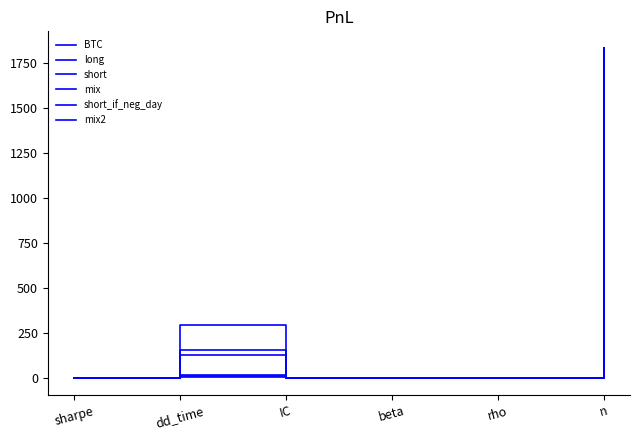

Reading left to right, extract all data points from this chart.

BTC: 0.8	295.0	0.0	1.0	1.0	1833.0
long: 2.7	18.0	2.8	0.1	0.3	1833.0
short: 0.9	155.0	2.2	-0.2	-0.5	1833.0
mix: 3.2	10.0	3.7	0.0	0.1	1833.0
short_if_neg_day: 2.1	129.0	3.6	-0.1	-0.4	1833.0
mix2: 4.1	12.0	4.7	0.0	0.1	1833.0